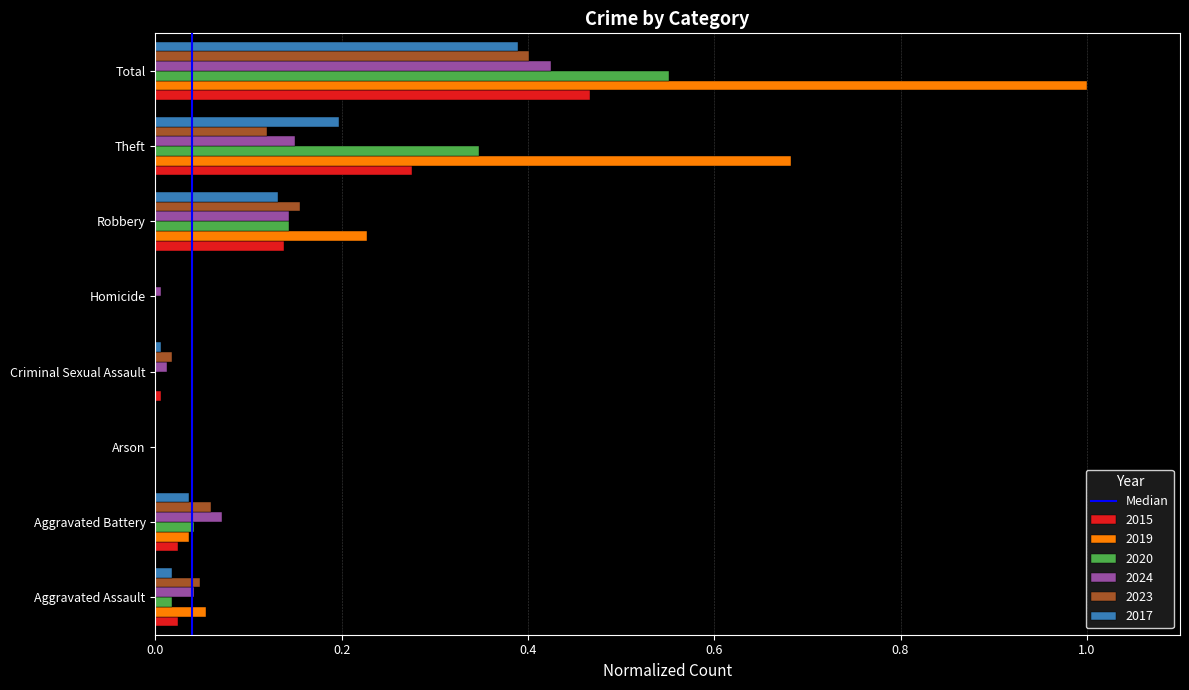

How many series are shown in this chart?

6